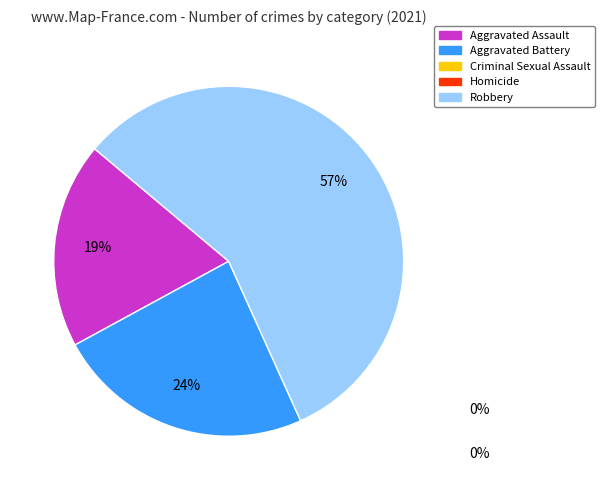

How many segments does this pie chart have?

3